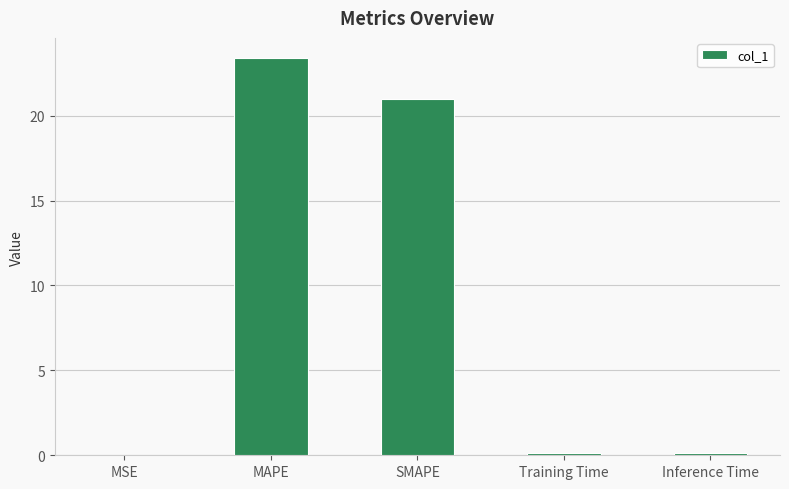

What is the maximum value shown in the chart?

23.4